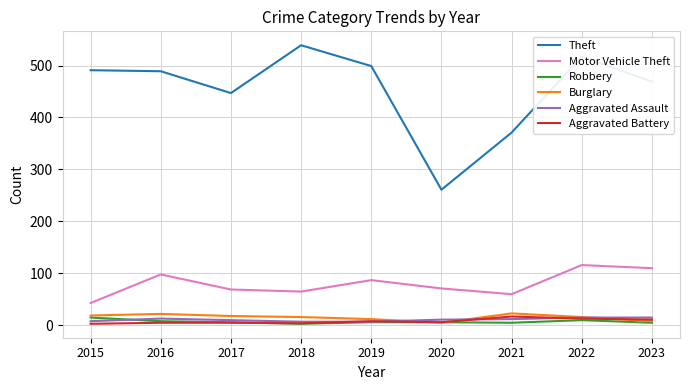

Is this an area chart (filled region under the line)?

No